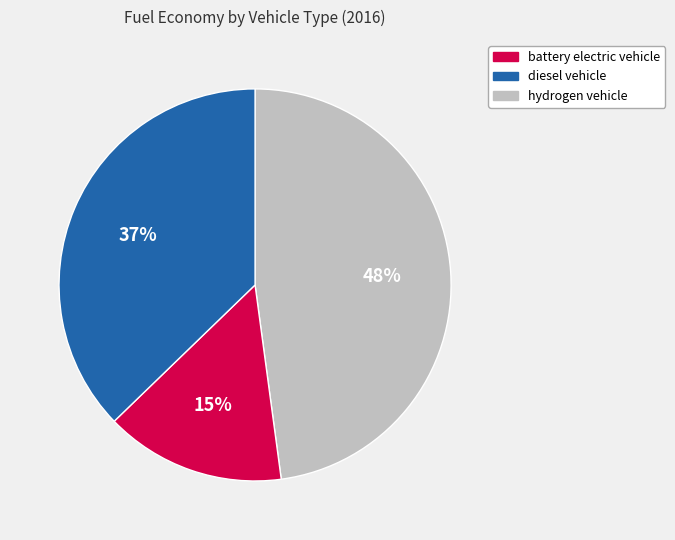

Which has a higher value, diesel vehicle or battery electric vehicle?

battery electric vehicle